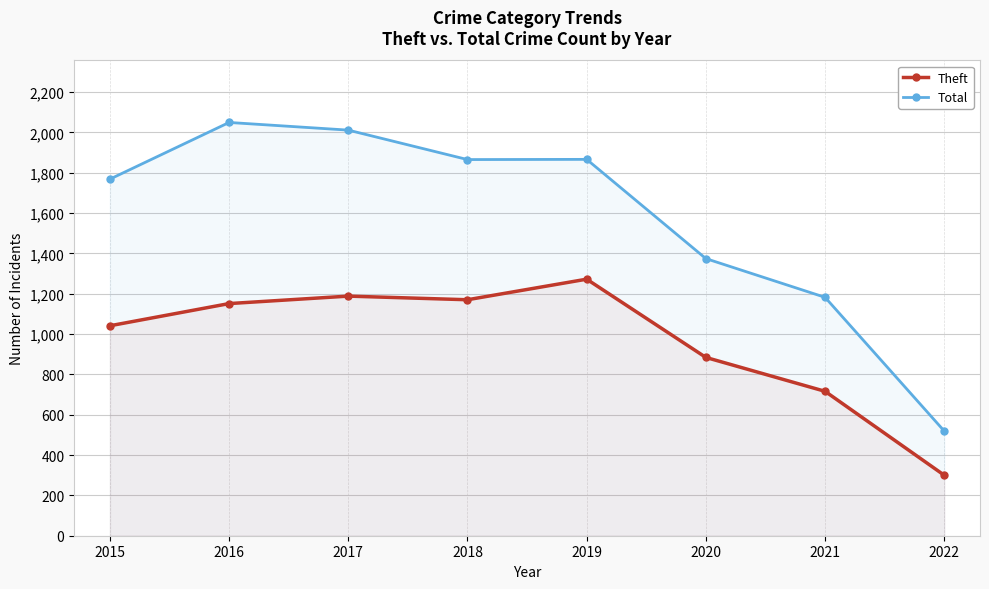

True or false: Theft and Total intersect in this chart.

False